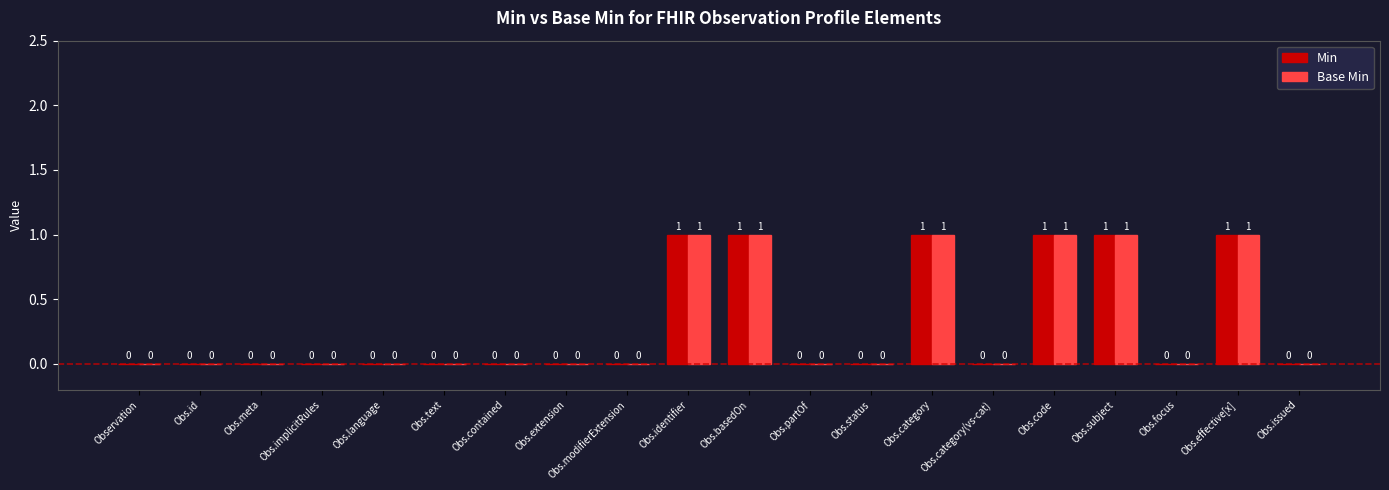

Reading left to right, transcribe all the data shown in this chart.

Min: Observation=0	Obs.id=0	Obs.meta=0	Obs.implicitRules=0	Obs.language=0	Obs.text=0	Obs.contained=0	Obs.extension=0	Obs.modifierExtension=0	Obs.identifier=1	Obs.basedOn=1	Obs.partOf=0	Obs.status=0	Obs.category=1	Obs.category(vs-cat)=0	Obs.code=1	Obs.subject=1	Obs.focus=0	Obs.effective[x]=1	Obs.issued=0
Base Min: Observation=0	Obs.id=0	Obs.meta=0	Obs.implicitRules=0	Obs.language=0	Obs.text=0	Obs.contained=0	Obs.extension=0	Obs.modifierExtension=0	Obs.identifier=1	Obs.basedOn=1	Obs.partOf=0	Obs.status=0	Obs.category=1	Obs.category(vs-cat)=0	Obs.code=1	Obs.subject=1	Obs.focus=0	Obs.effective[x]=1	Obs.issued=0